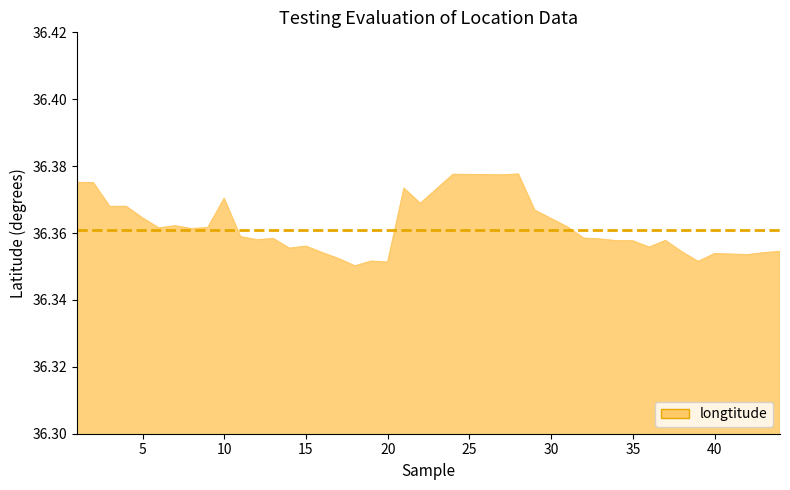

Does the chart display data point markers on the line(s)?

No